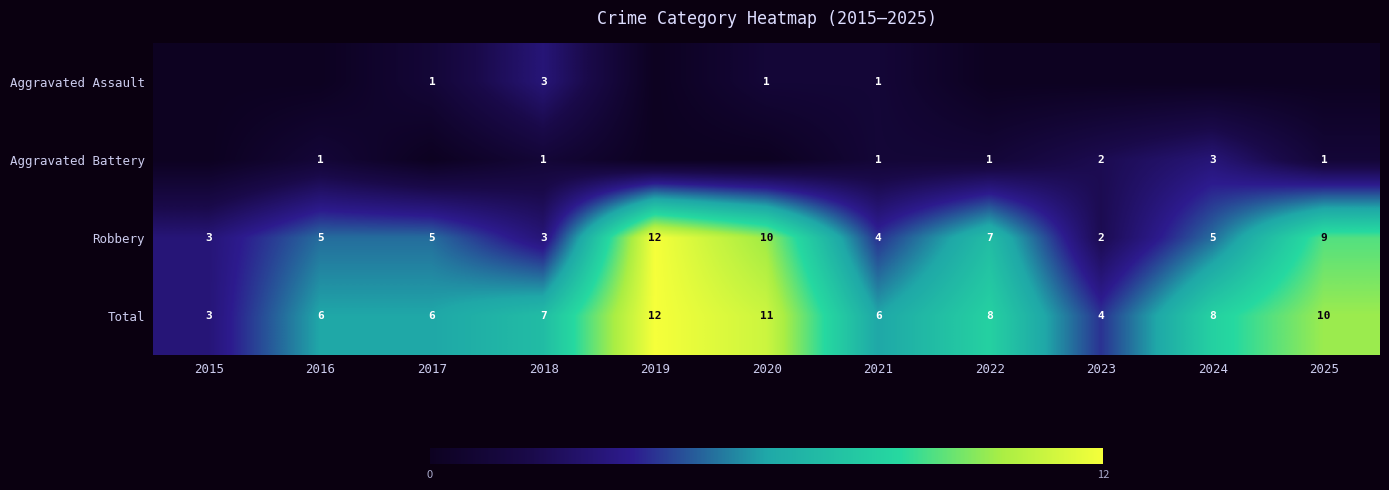

Is the value of Aggravated Battery at 2025 greater than the value of Total at 2020?

No